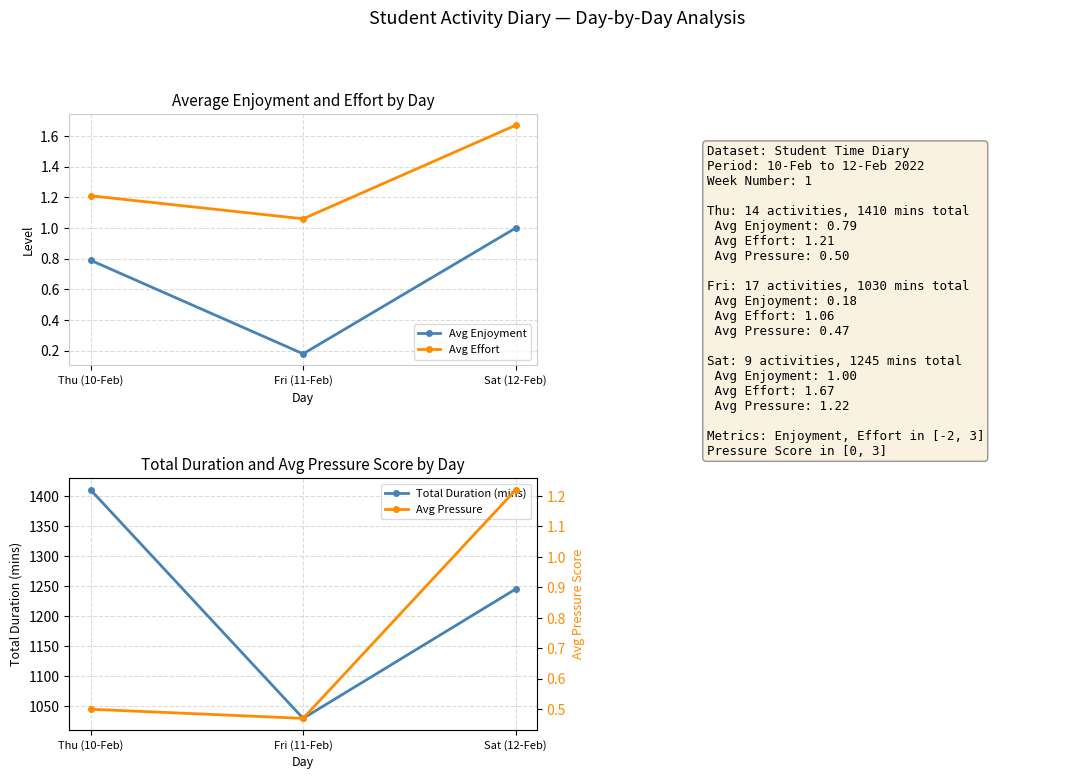

Reading left to right, transcribe all the data shown in this chart.

Avg Enjoyment: Thu (10-Feb)=0.8	Fri (11-Feb)=0.2	Sat (12-Feb)=1.0
Avg Effort: Thu (10-Feb)=1.2	Fri (11-Feb)=1.1	Sat (12-Feb)=1.7
Total Duration (mins): Thu (10-Feb)=1410.0	Fri (11-Feb)=1030.0	Sat (12-Feb)=1245.0
Avg Pressure: Thu (10-Feb)=0.5	Fri (11-Feb)=0.5	Sat (12-Feb)=1.2